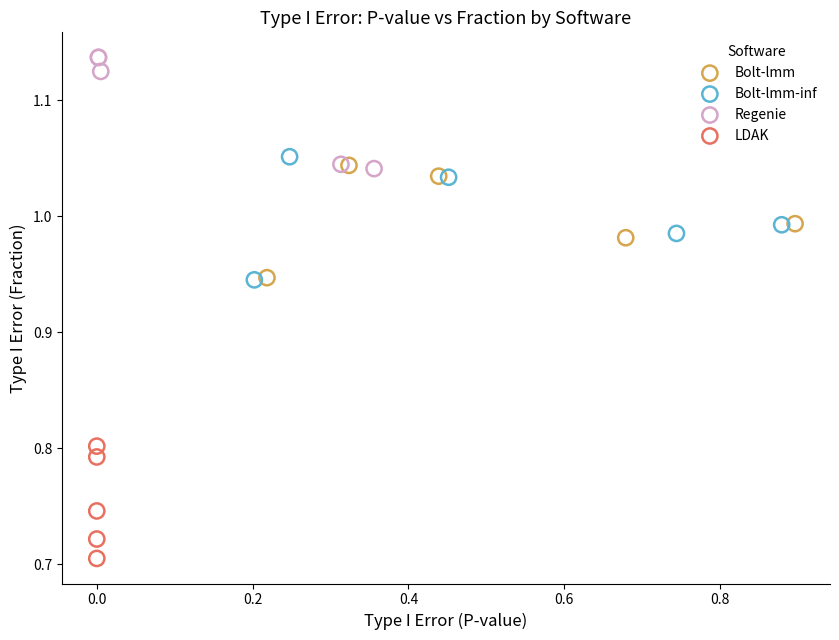

Which series reaches the minimum Y coordinate?

LDAK